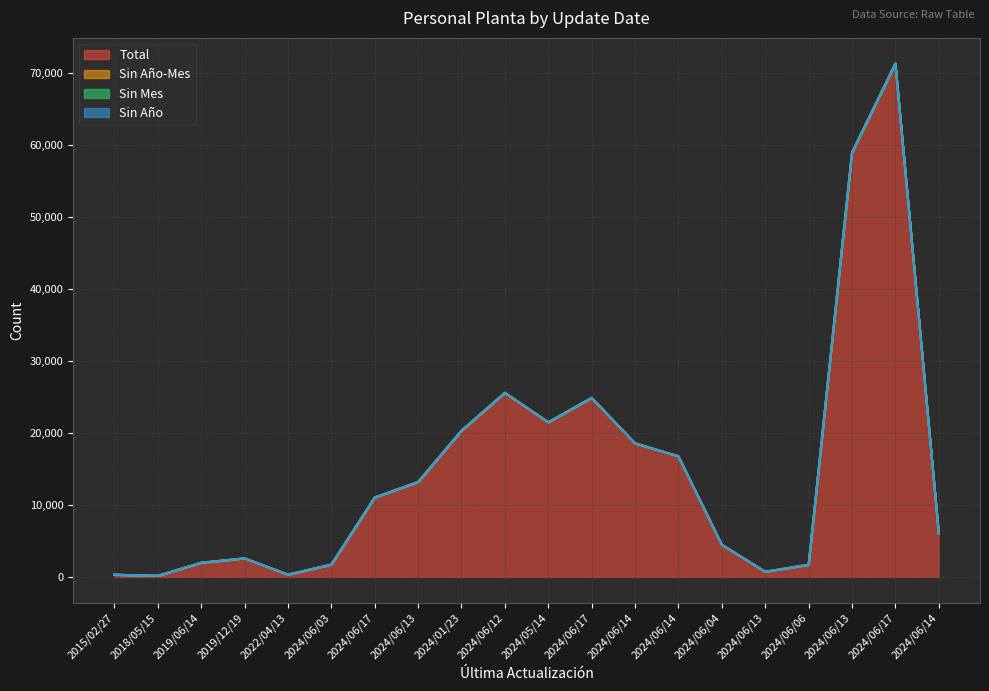

What is the sum of all Total values?

302043